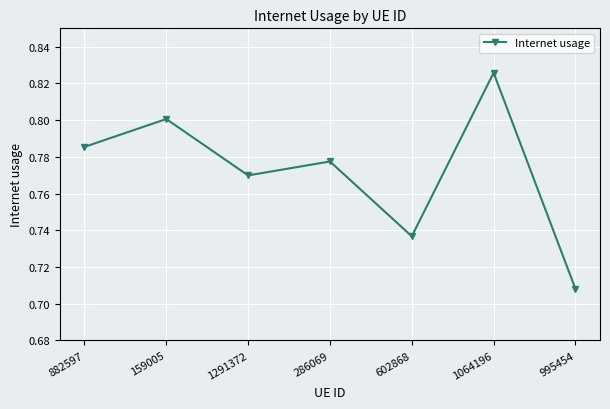

List the labels in order of value, largest first.

1064196, 159005, 882597, 286069, 1291372, 602868, 995454